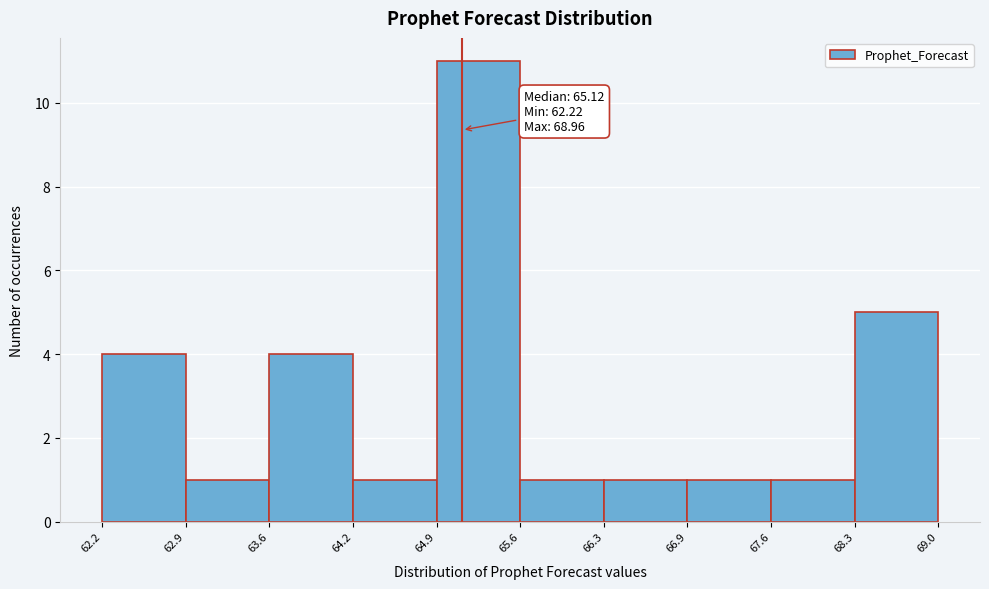

Over which range of the x-axis is the bar tallest?

64.9 to 65.6